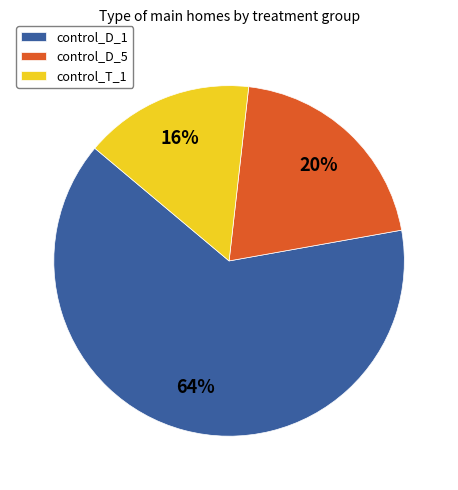

Is it true that control_D_5 is 33% of the pie?

False